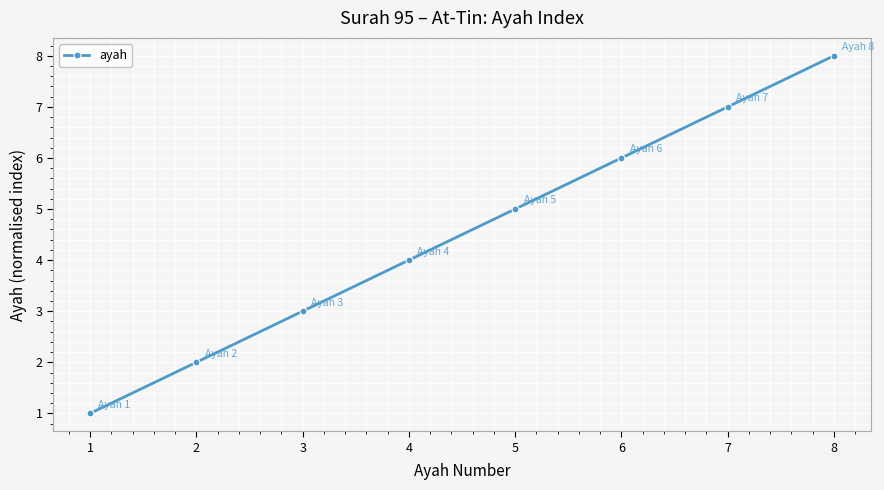

What is the ratio of the value at 7 to the value at 5?

1.4